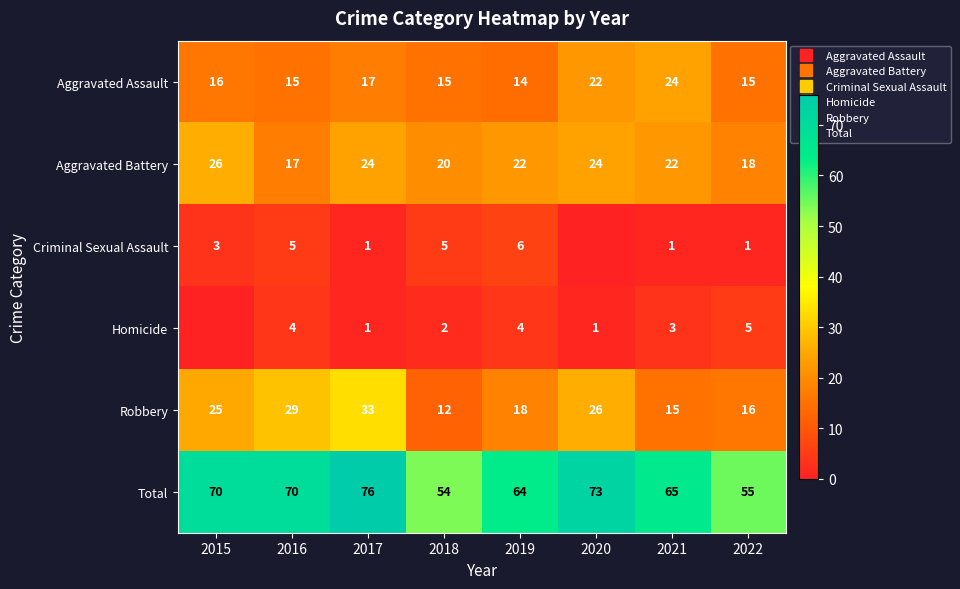

The value of Aggravated Battery at 2018 is 13. True or false?

False